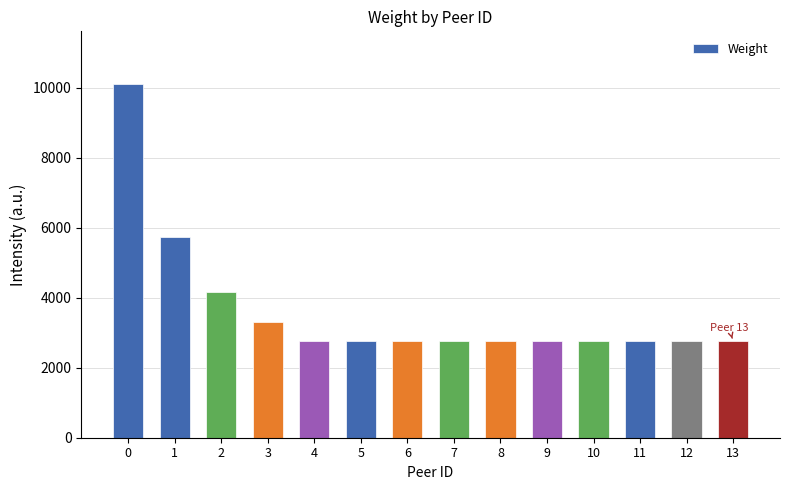

What is the maximum value shown in the chart?

10104